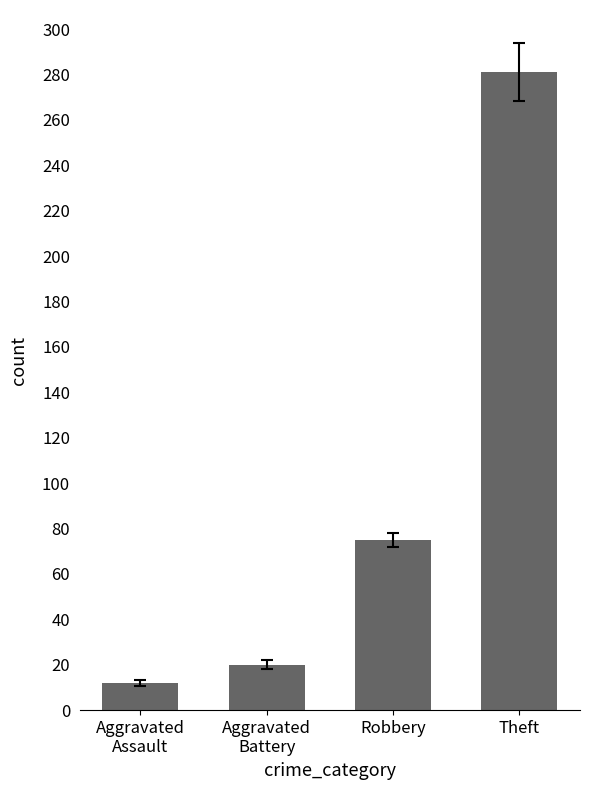

How many bars are there in total?

4